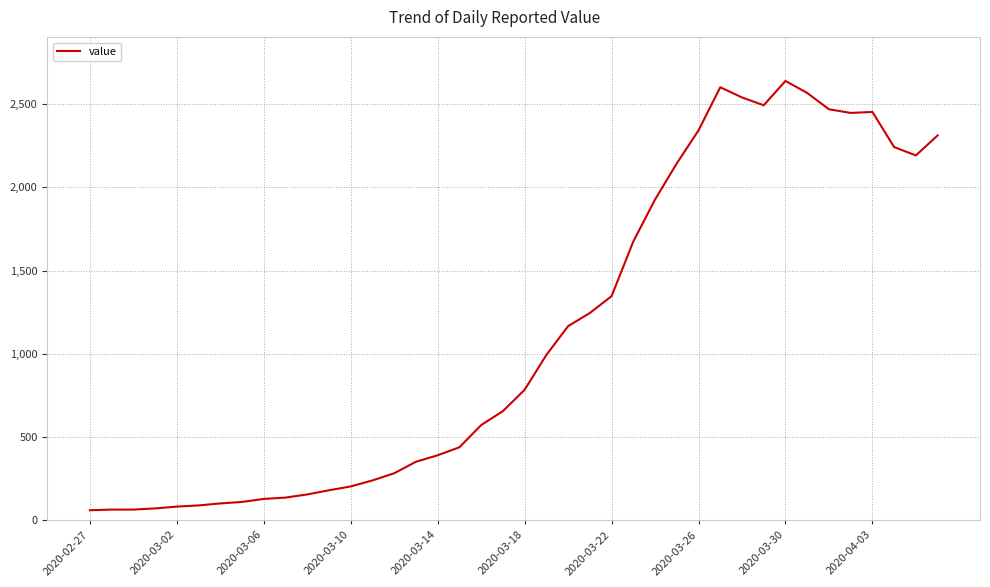

What is the difference between the maximum and minimum values?

2577